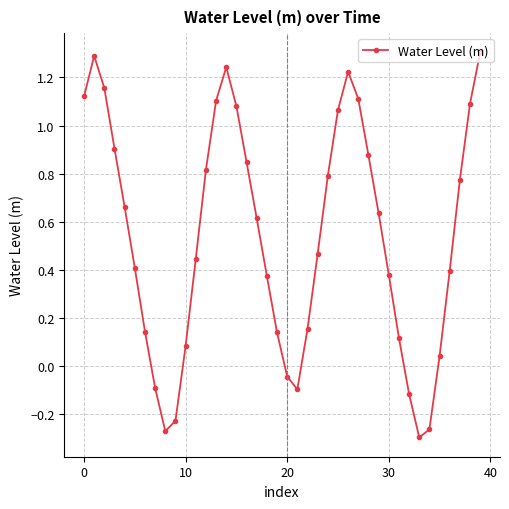

What is the difference between the maximum and minimum values?

1.6